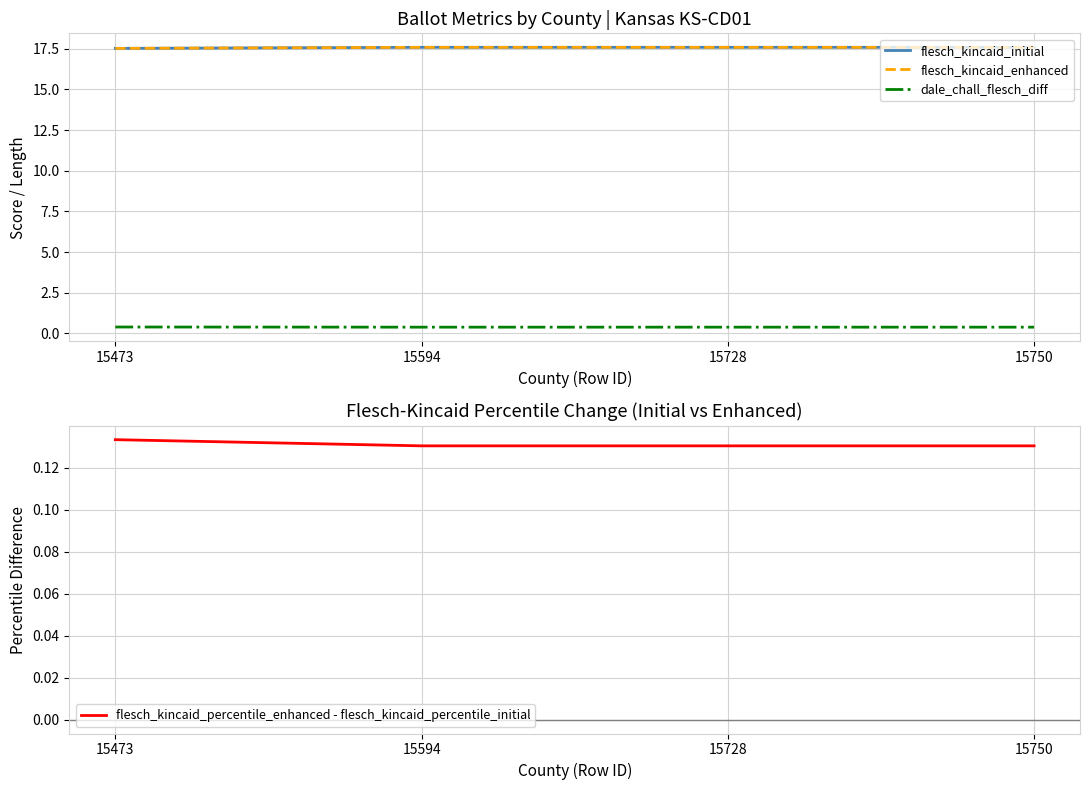

What is the lowest value of the flesch_kincaid_initial series?

17.5